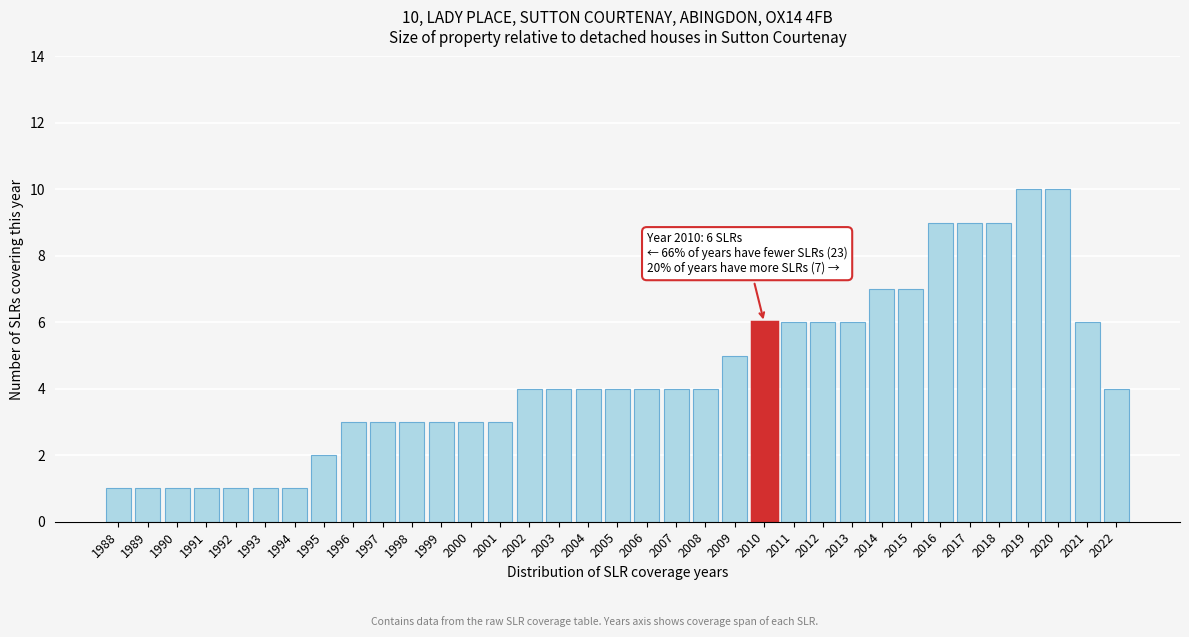

What is the value of the 21st bar from the left?

4